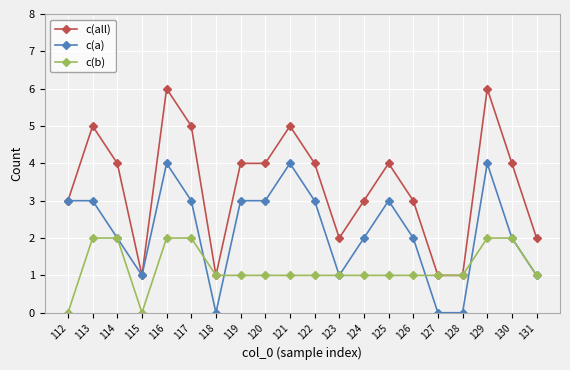

At which category does c(a) reach its first local valley?

115